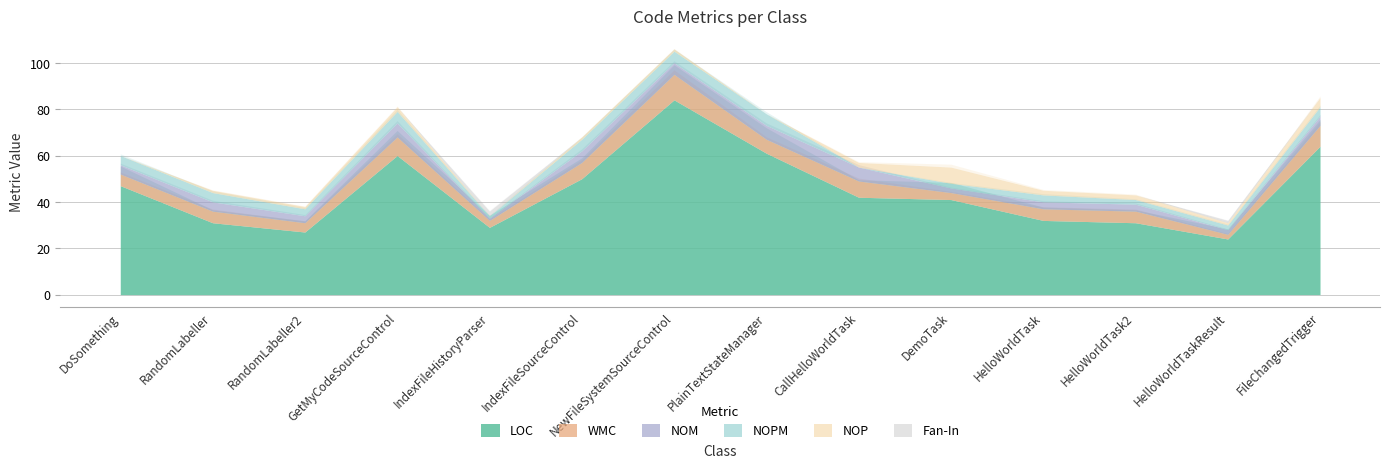

What value does the NOM series have at RandomLabeller?

4